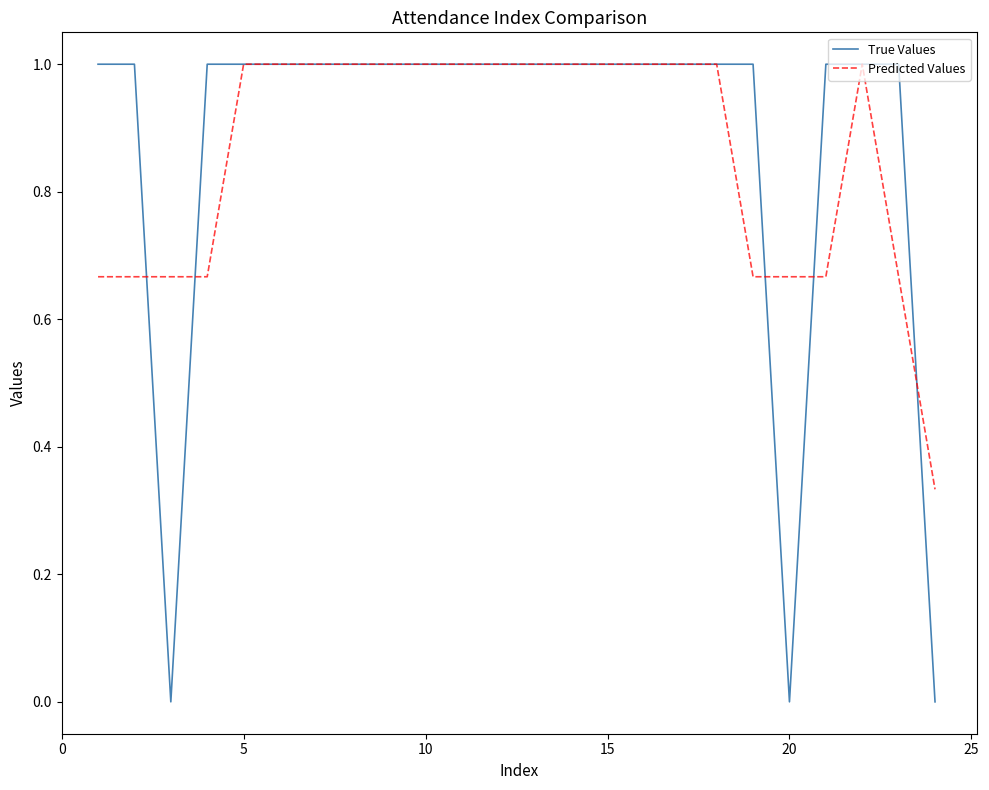

Which series has the largest range (max minus min)?

True Values